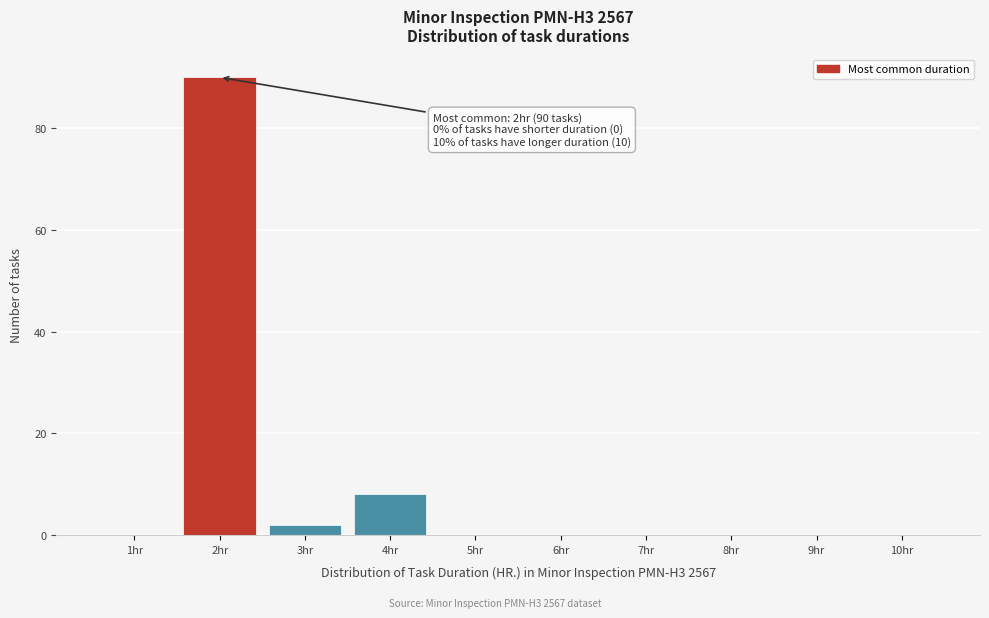

Reading left to right, list all the values displayed in this chart.

1hr=0	2hr=90	3hr=2	4hr=8	5hr=0	6hr=0	7hr=0	8hr=0	9hr=0	10hr=0